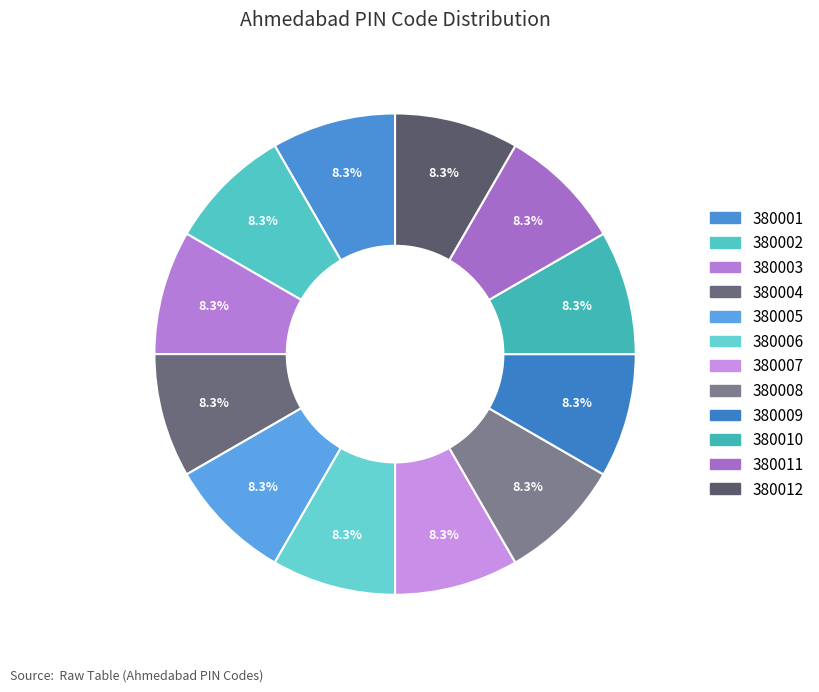

To the nearest percent, what portion does 380012 represent?

8%